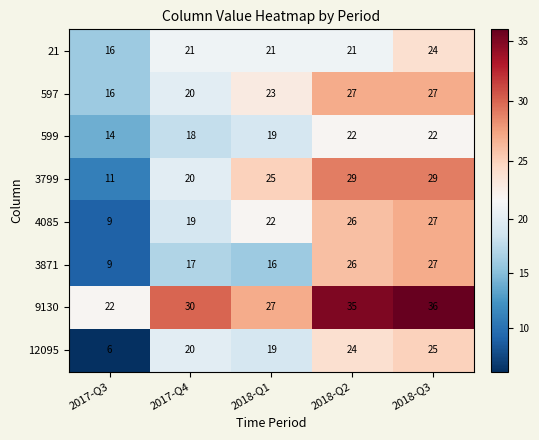

What is the sum of the 3871 values at 2018-Q2 and 2017-Q3?

35